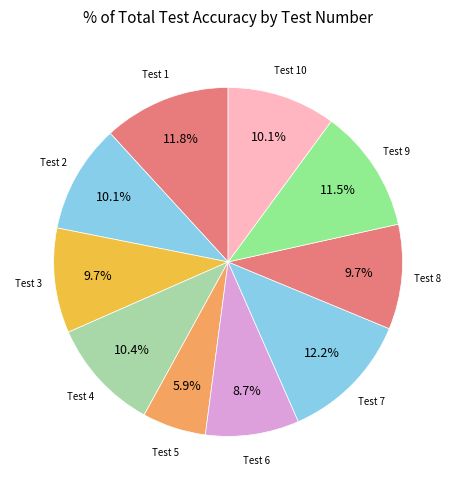

How many slices are in this pie chart?

10